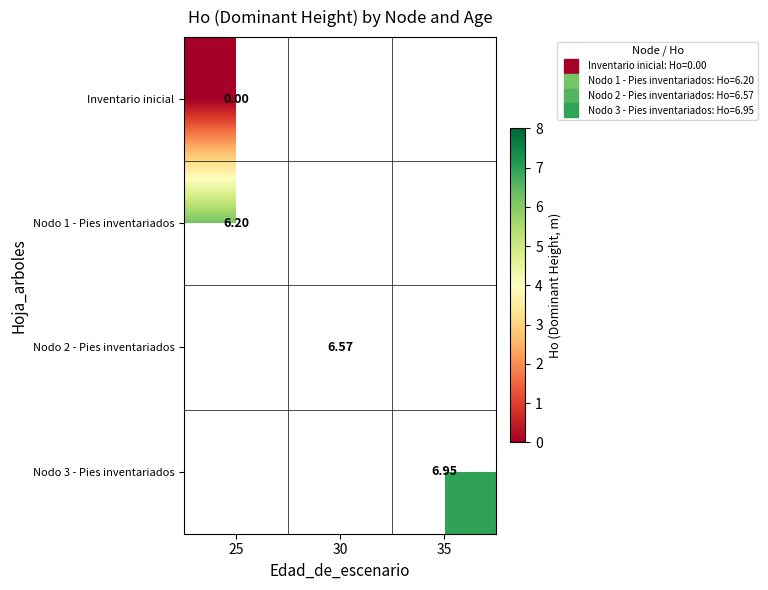

At which category does the chart reach its peak across all series?

35